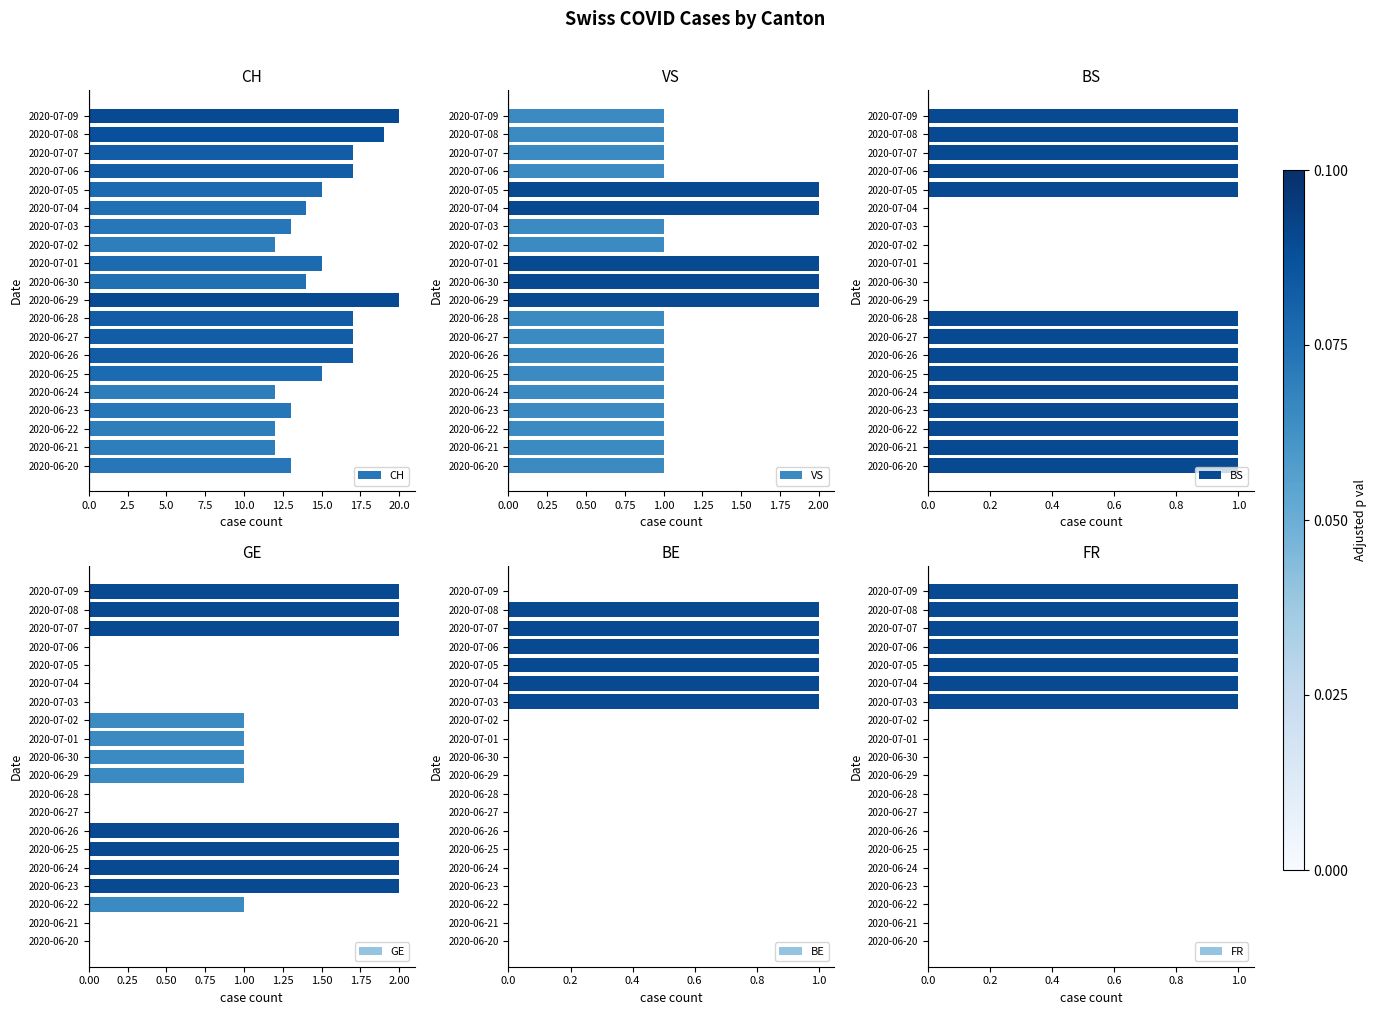

The FR series shows 0 at 2020-07-03. True or false?

False